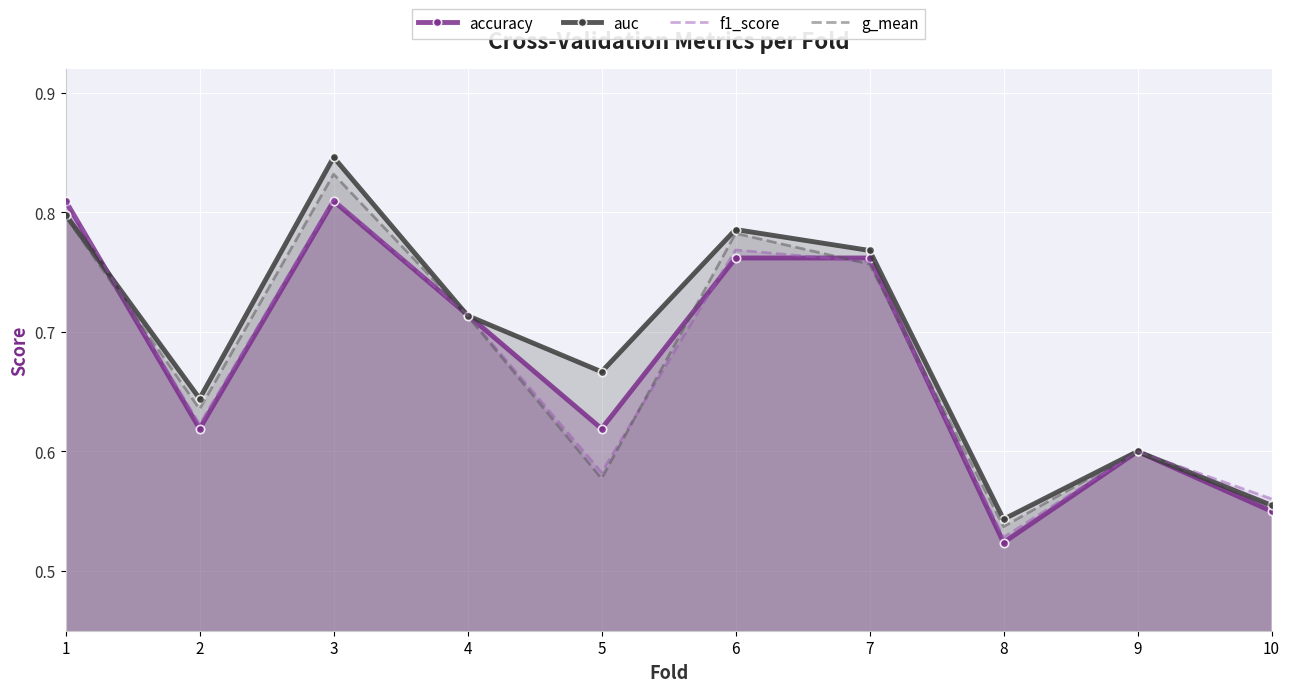

What is the average value of the accuracy series?

0.7